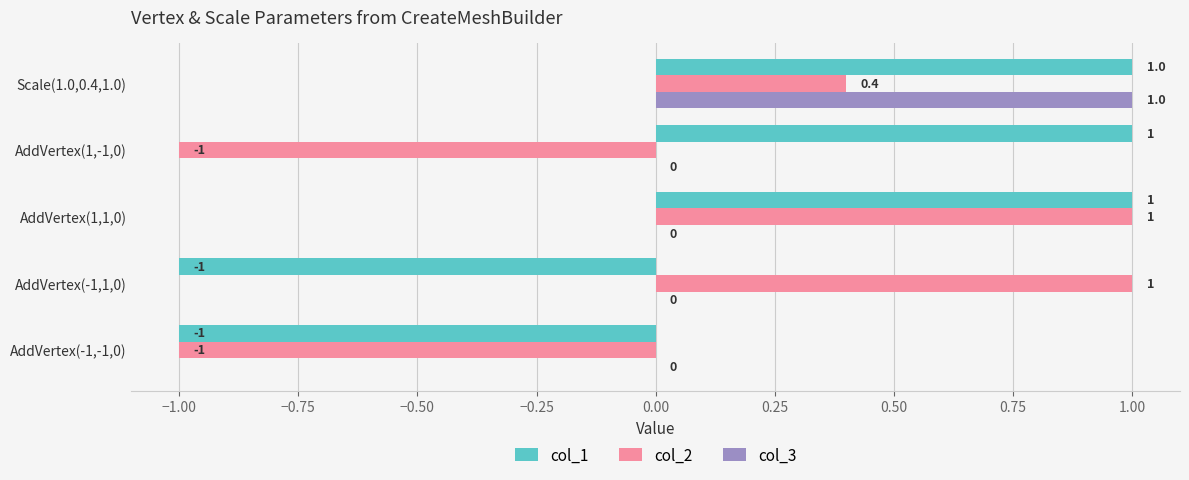

The value of col_2 at AddVertex(-1,1,0) is 0.5. True or false?

False